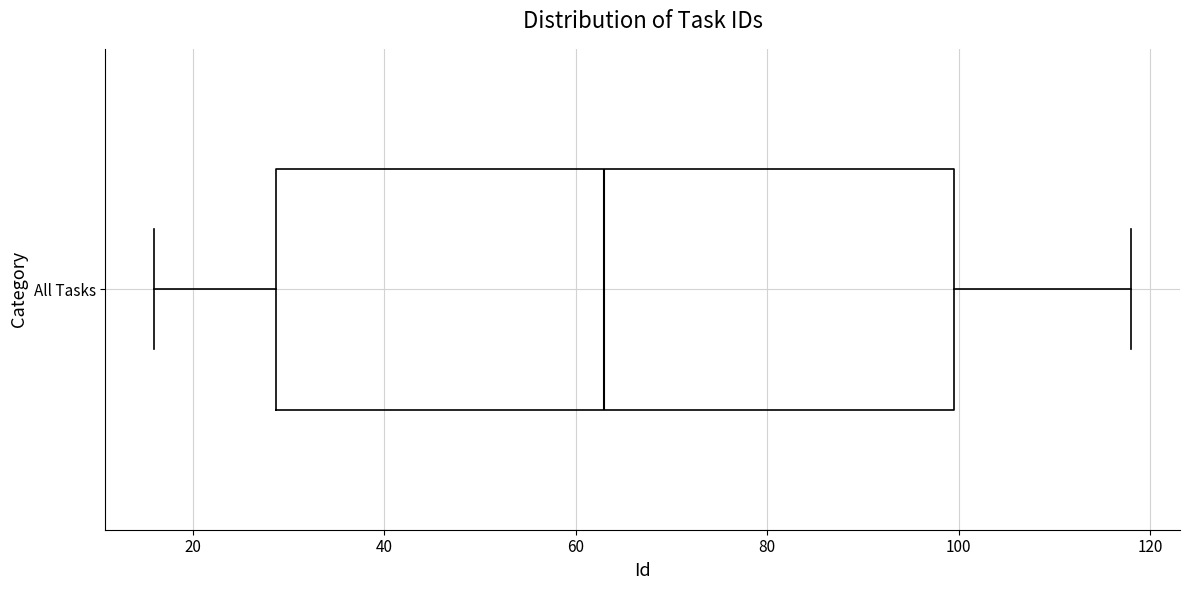

Where is the right edge of the box for All Tasks on the x-axis? The values are not printed on the chart, so give them approximately, as read against the axis.

100